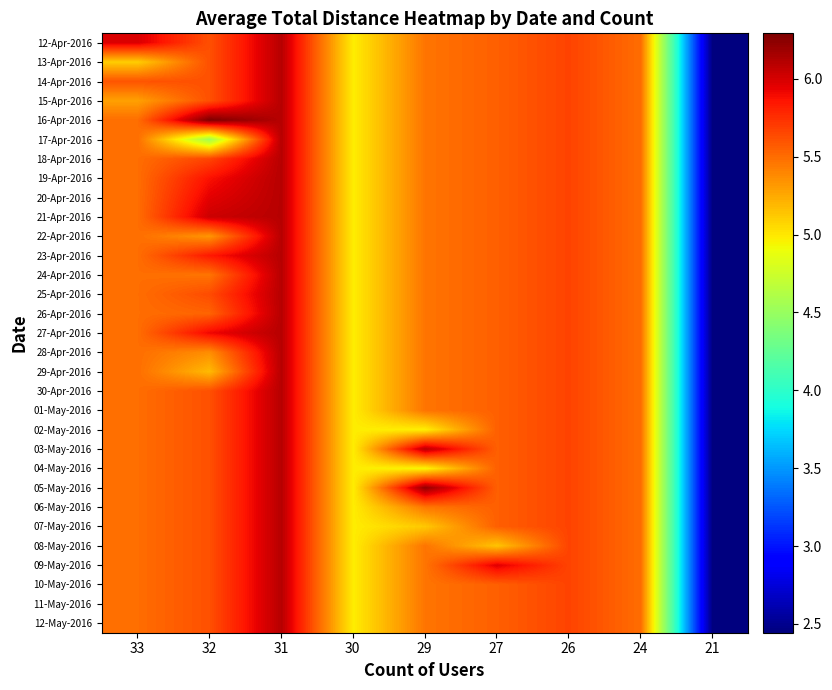

Count the number of data series in this chart.

31